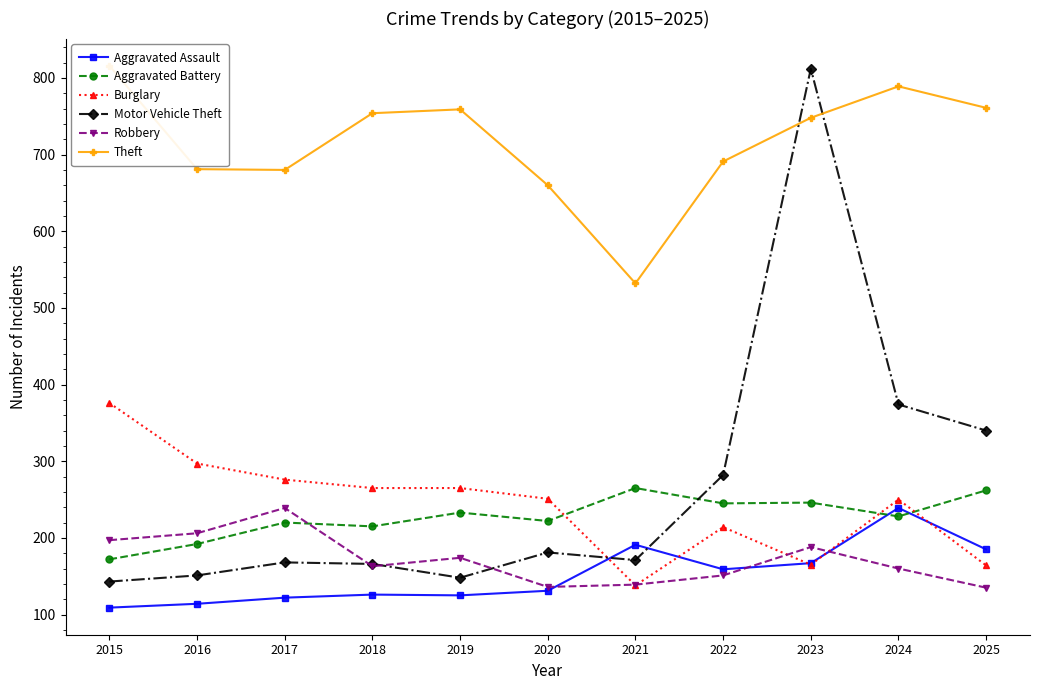

Rank the categories by Robbery value from highest to lowest.

2017, 2016, 2015, 2023, 2019, 2018, 2024, 2022, 2021, 2020, 2025